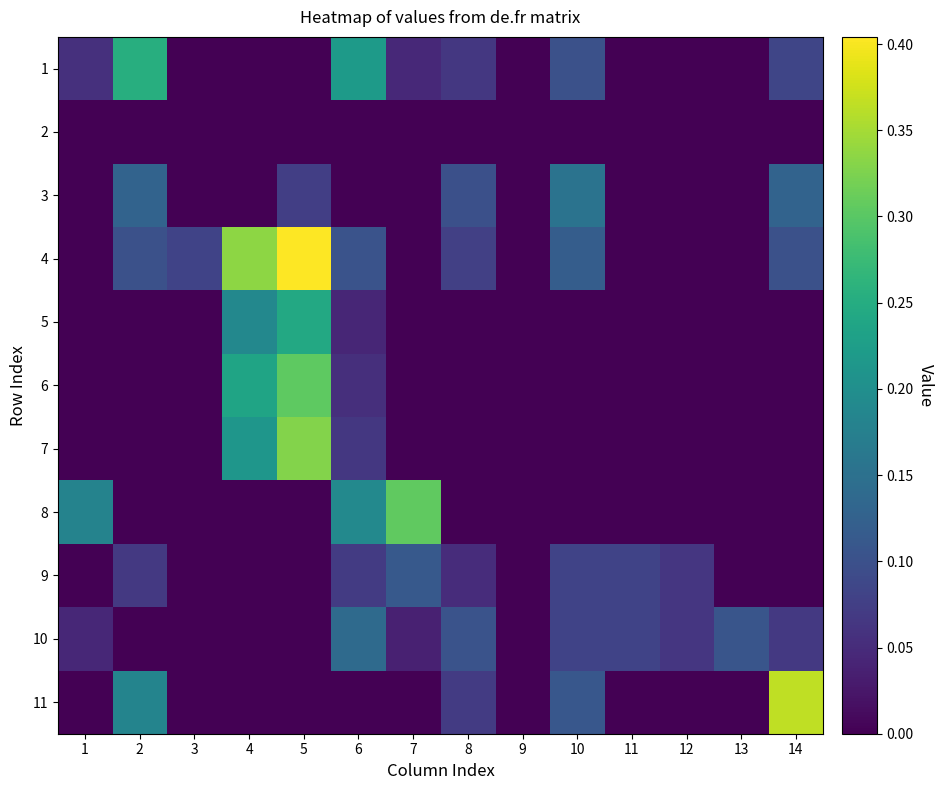

List the series in order of their peak value, lowest first.

2, 9, 10, 3, 5, 1, 6, 8, 7, 11, 4